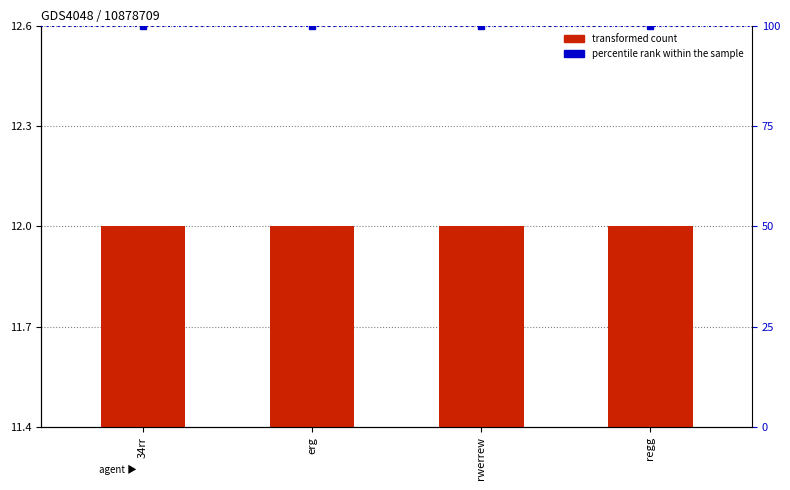

What is the approximate value of percentile rank within the sample at erg?

100